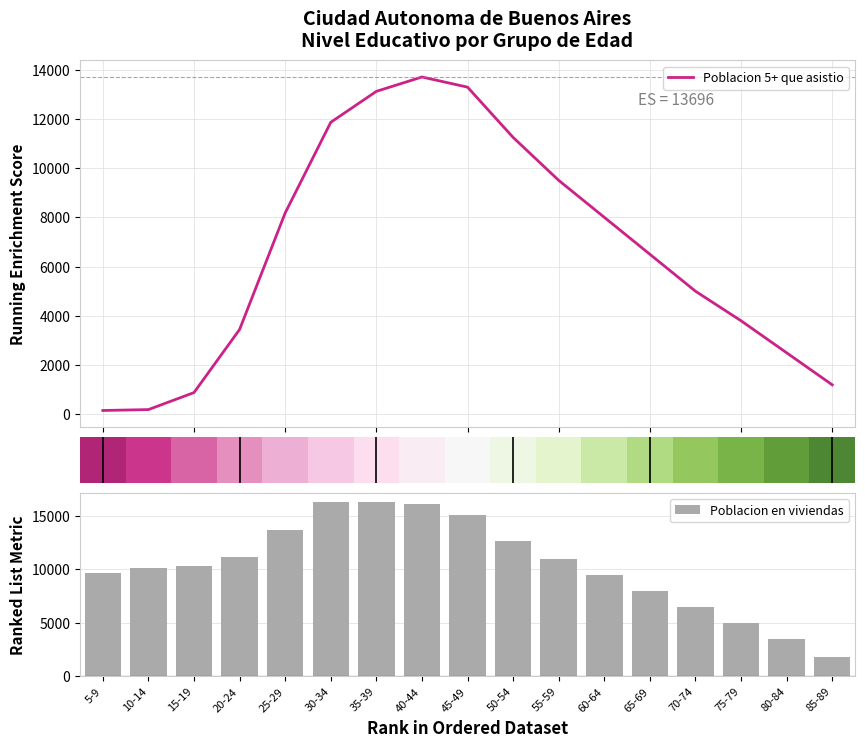

The value of Poblacion en viviendas at 65-69 is 13214. True or false?

False